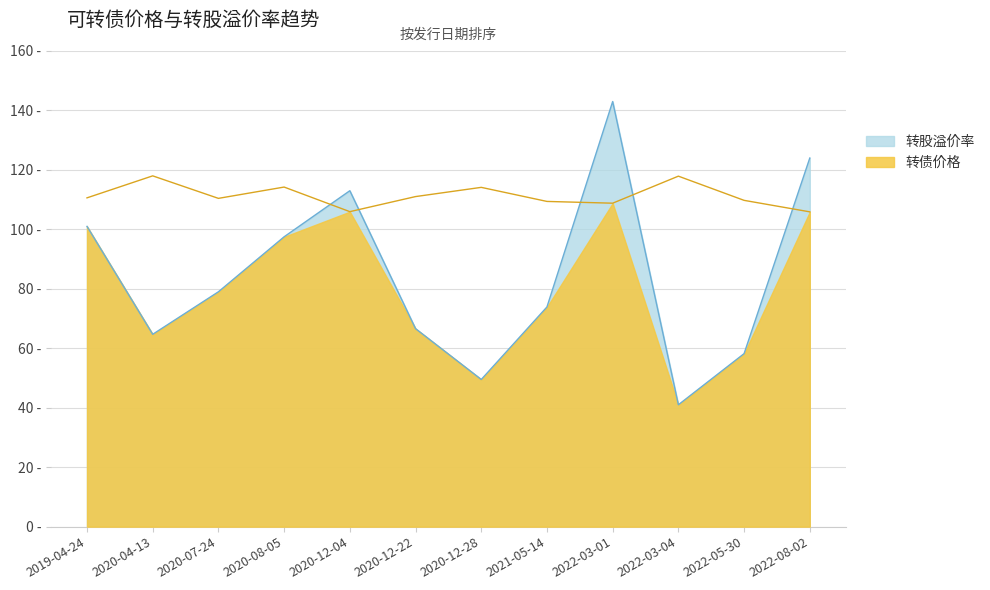

At which label is 转债价格 closest to 111?

2020-12-22